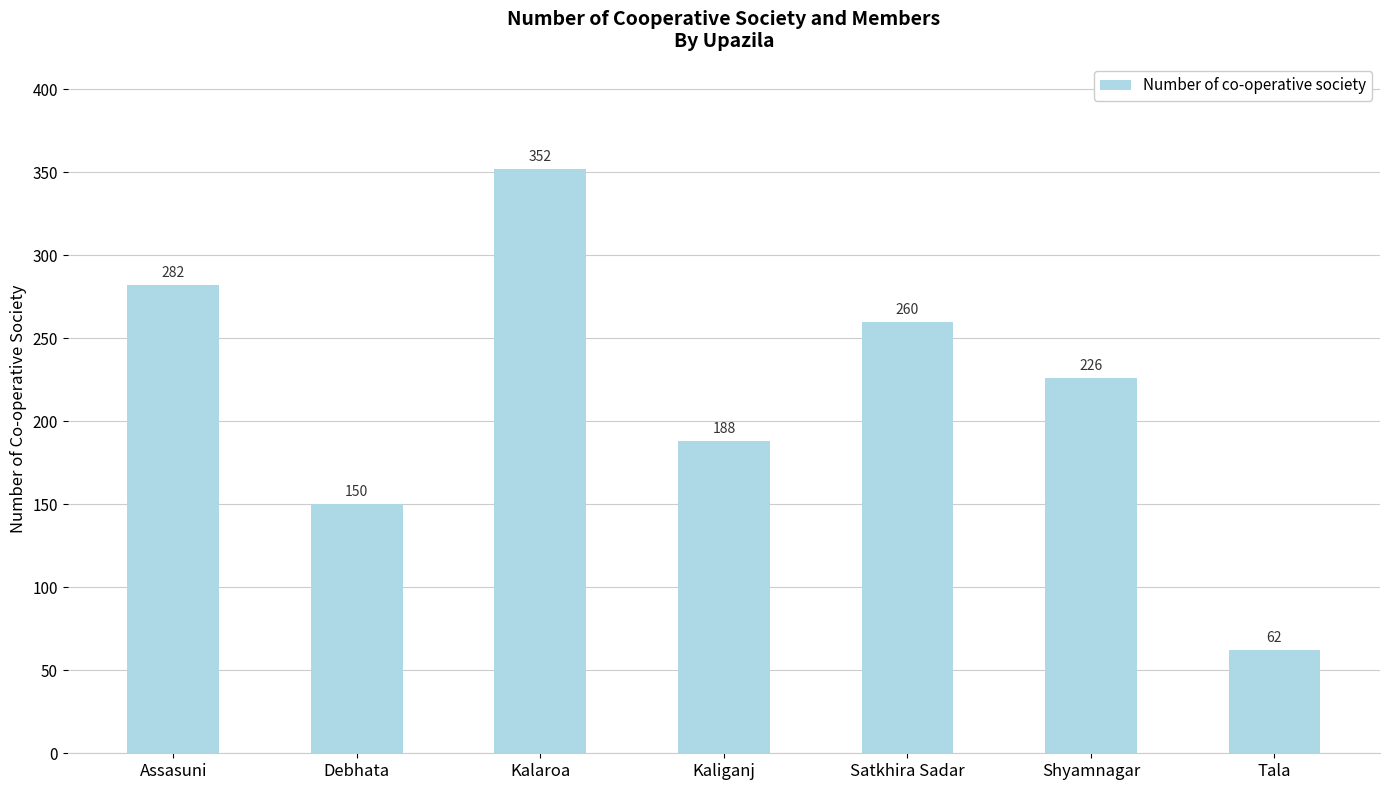

What is the value of the 7th bar from the left?

62